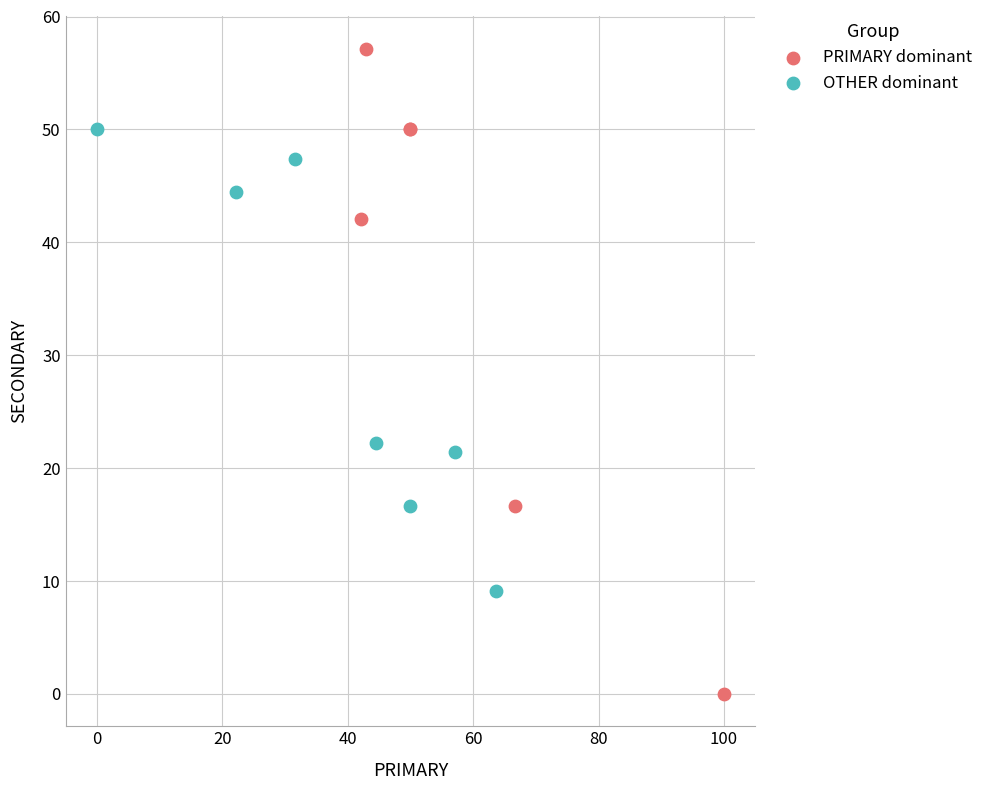

Which series reaches the maximum Y coordinate?

PRIMARY dominant